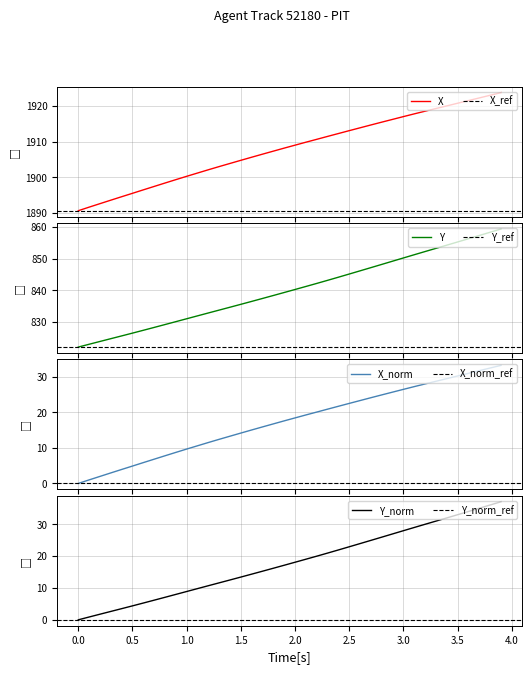

Which series has the largest total across all categories?

X